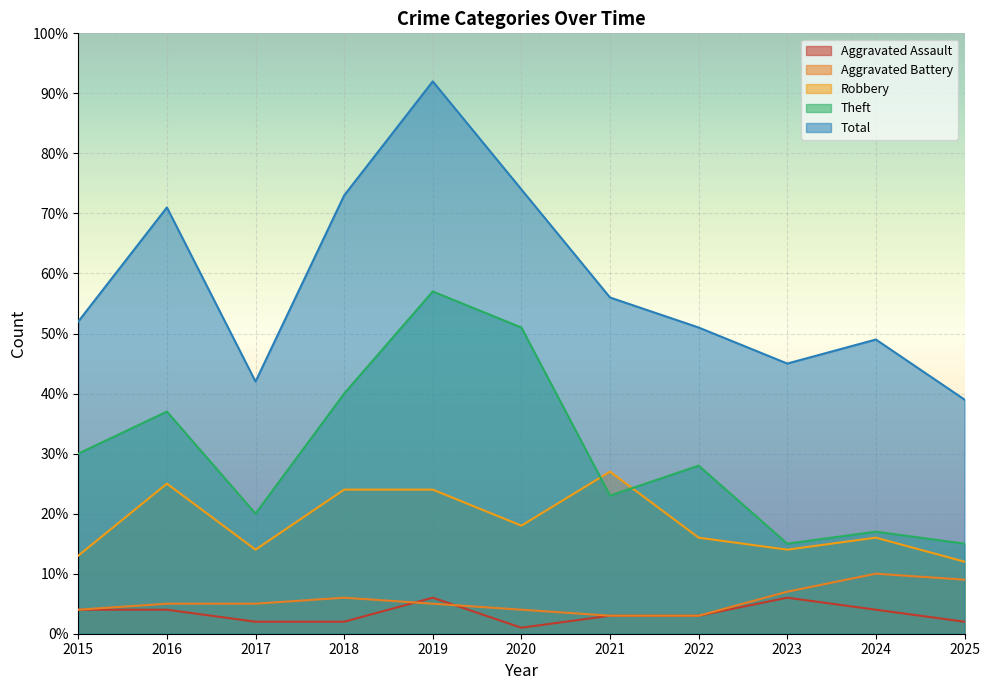

Reading left to right, extract all data points from this chart.

Aggravated Assault: 4	4	2	2	6	1	3	3	6	4	2
Aggravated Battery: 4	5	5	6	5	4	3	3	7	10	9
Robbery: 13	25	14	24	24	18	27	16	14	16	12
Theft: 30	37	20	40	57	51	23	28	15	17	15
Total: 52	71	42	73	92	74	56	51	45	49	39